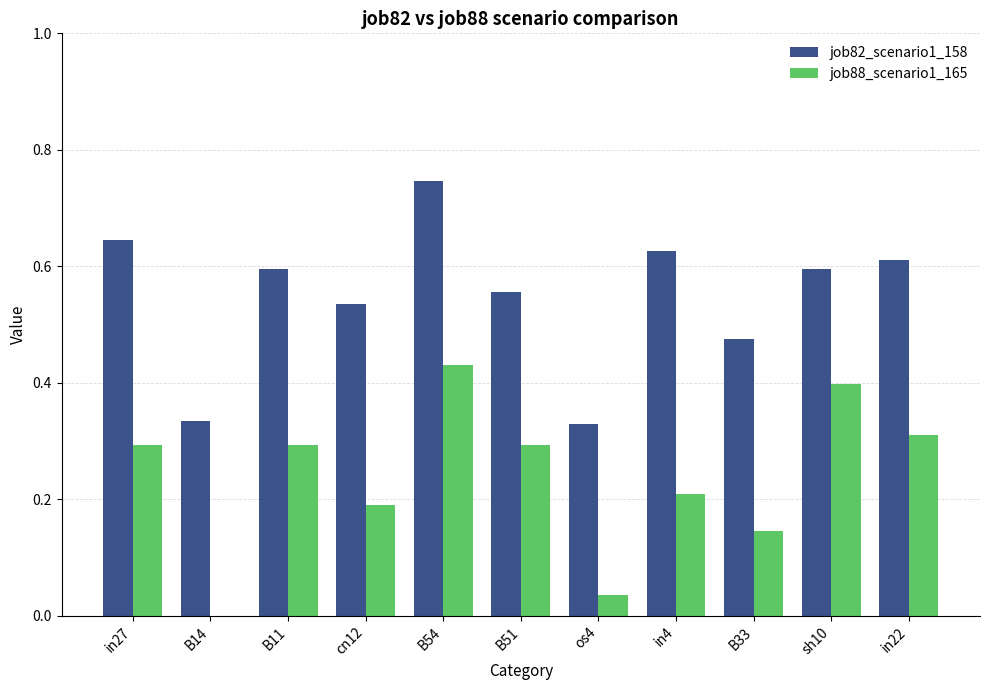

The job82_scenario1_158 series shows 0.3 at B14. True or false?

True